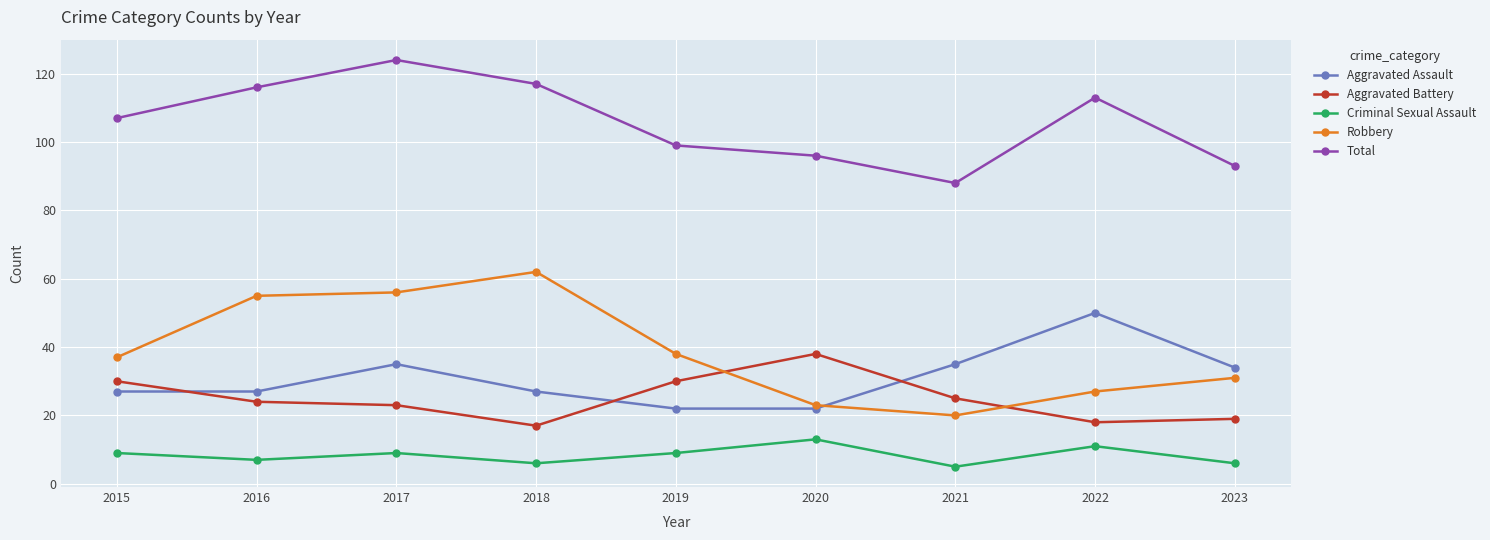

What is the difference between the Aggravated Assault values at 2021 and 2023?

1